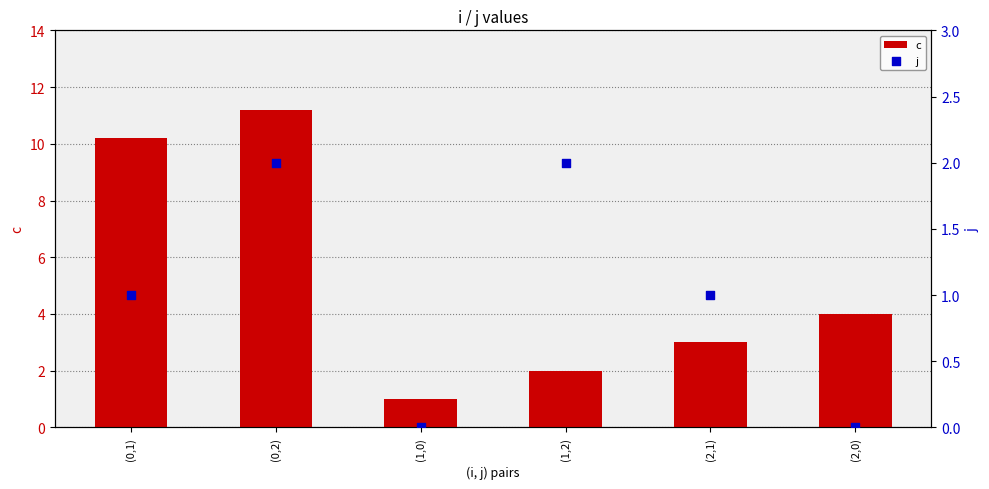

Which series contains the lowest Y value?

j